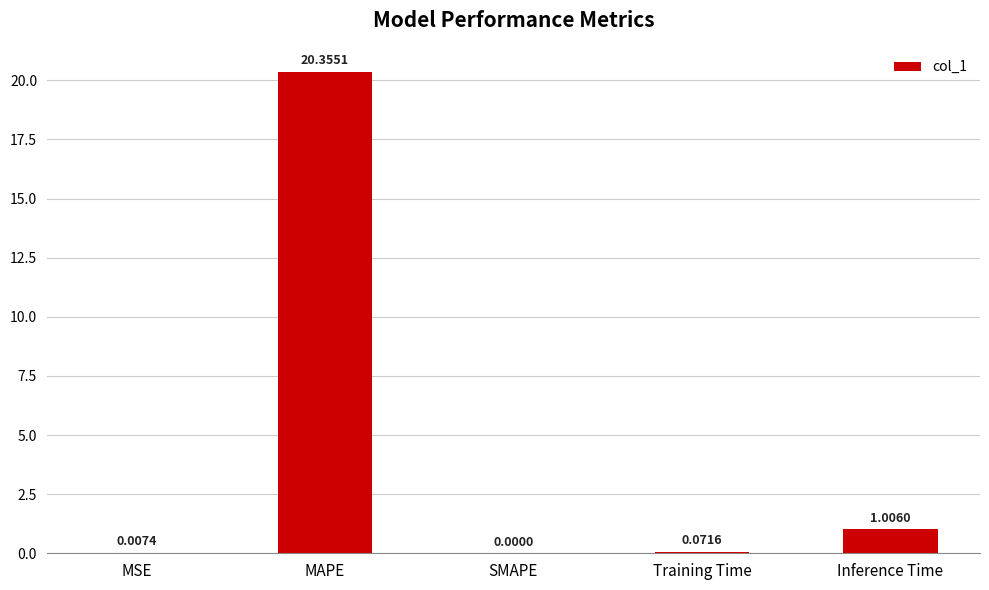

Which has a higher value, MAPE or SMAPE?

MAPE